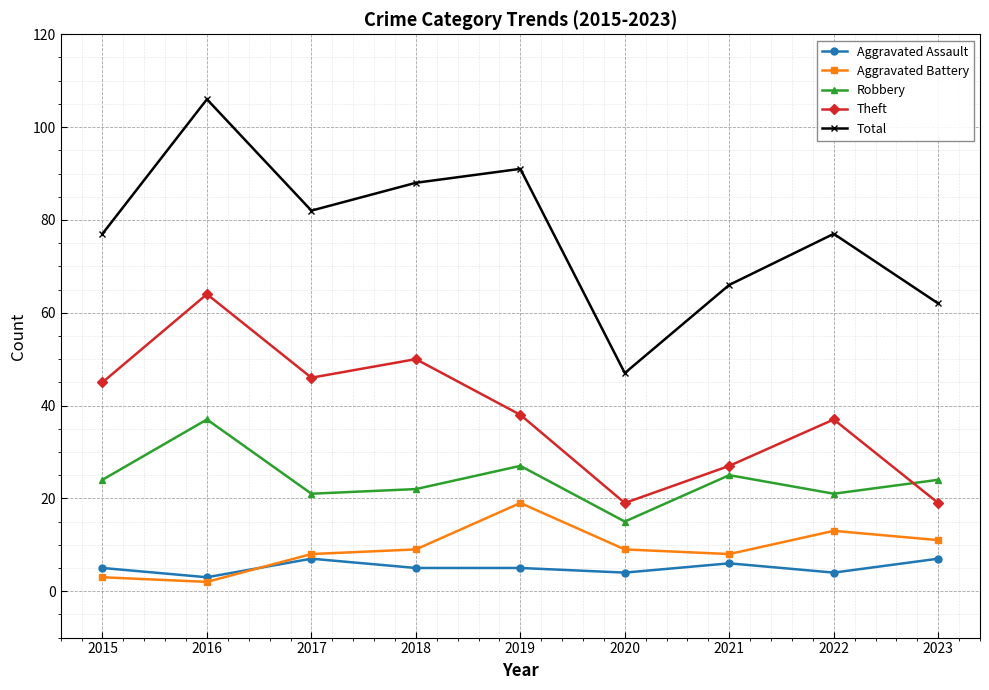

The value of Robbery at 2016 is 51. True or false?

False